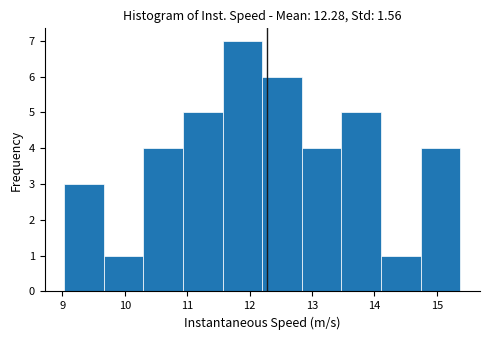

Reading left to right, transcribe this chart: for each bar, give the range it covers on the x-axis and its height. Neither the bar edges nor the heights are printed on the chart, so give them approximately, as read against the axes.

9.0 to 9.7: 3
9.7 to 10.3: 1
10.3 to 10.9: 4
10.9 to 11.6: 5
11.6 to 12.2: 7
12.2 to 12.8: 6
12.8 to 13.5: 4
13.5 to 14.1: 5
14.1 to 14.7: 1
14.7 to 15.4: 4